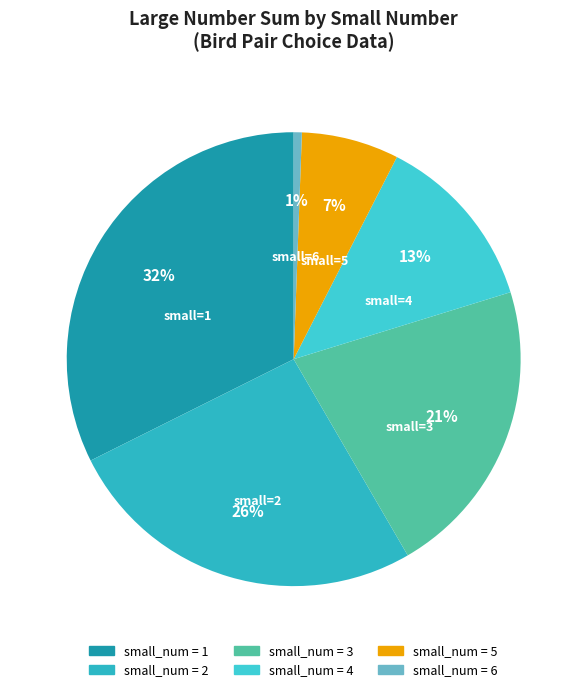

How many segments does this pie chart have?

6